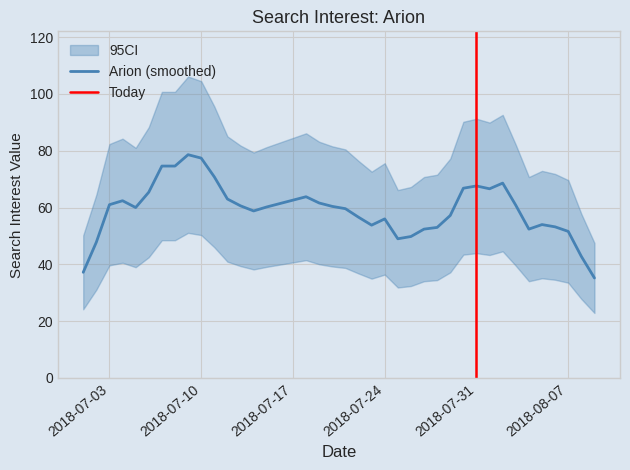

True or false: the data shows 13 at 2018/08/06.

False